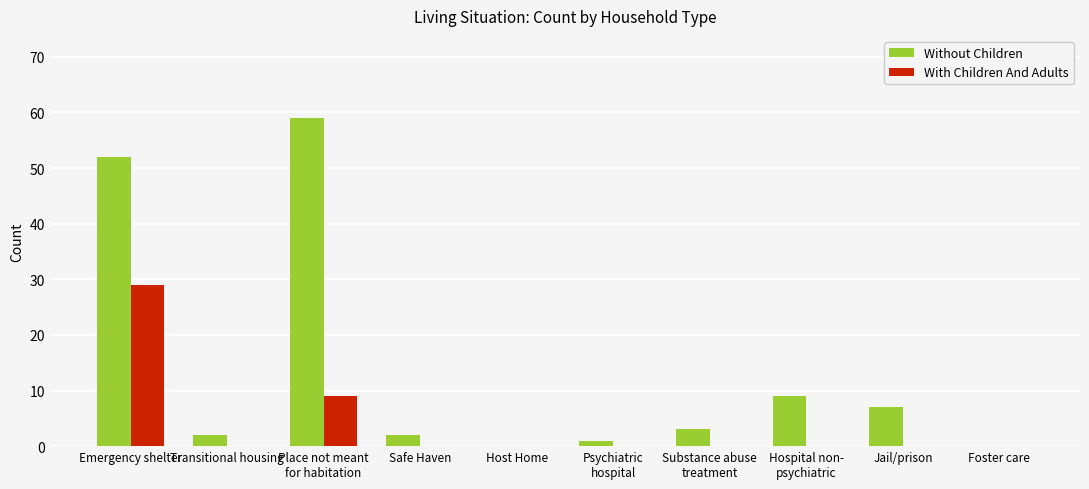

How many data points does each series have?

10